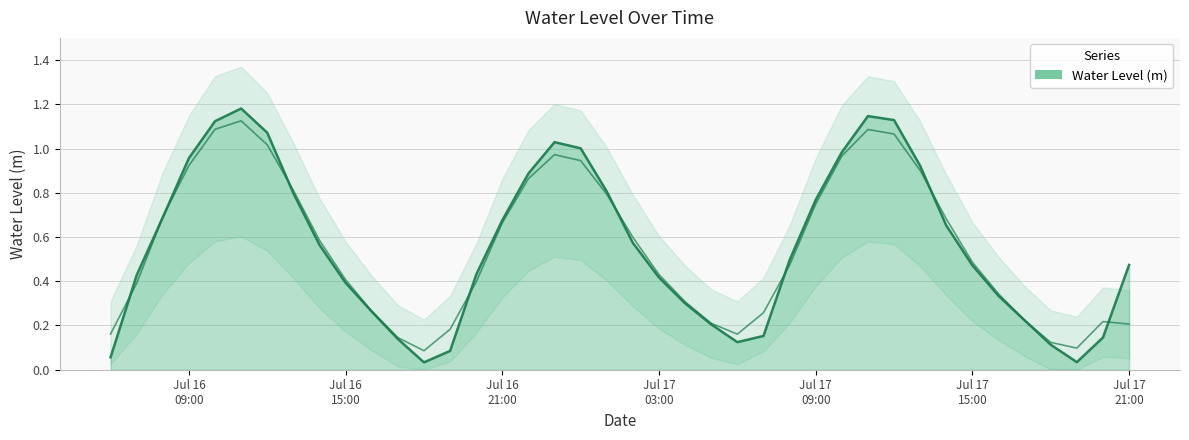

How many categories are shown in the chart?

40